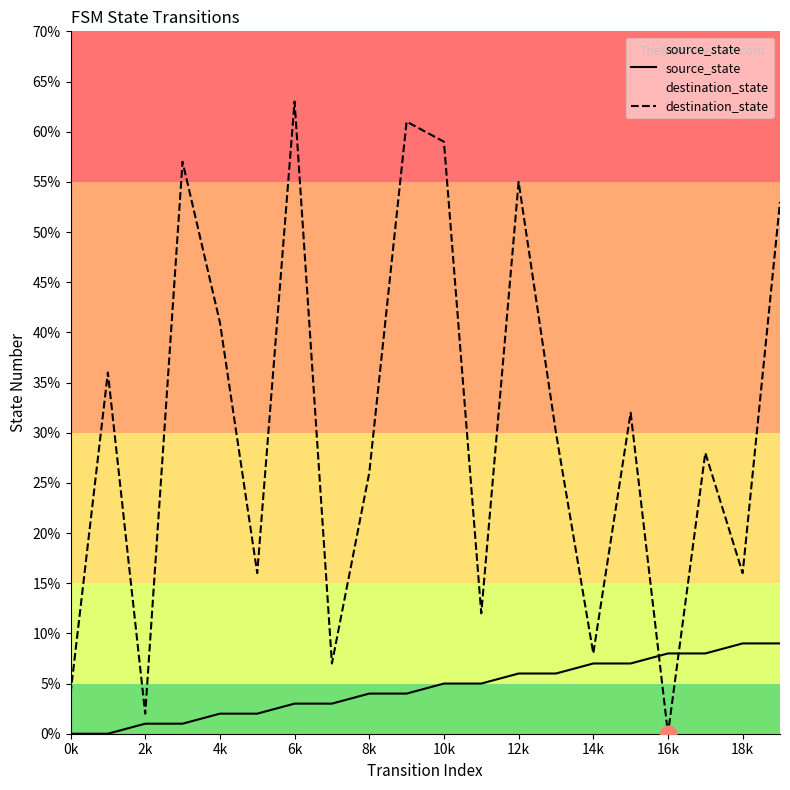

Which series changed the most between 0k and 10k?

destination_state